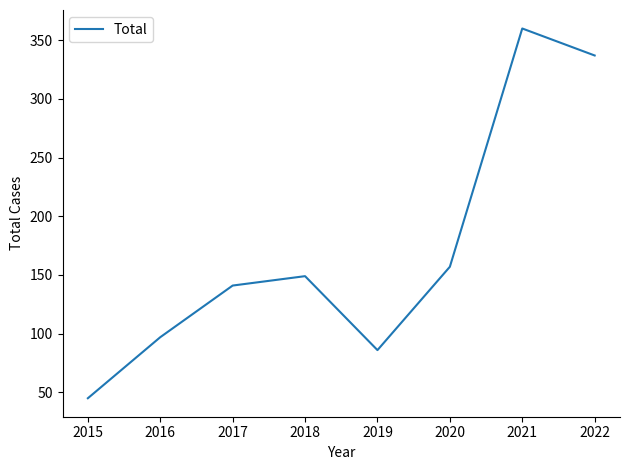

What is the smallest value displayed?

45